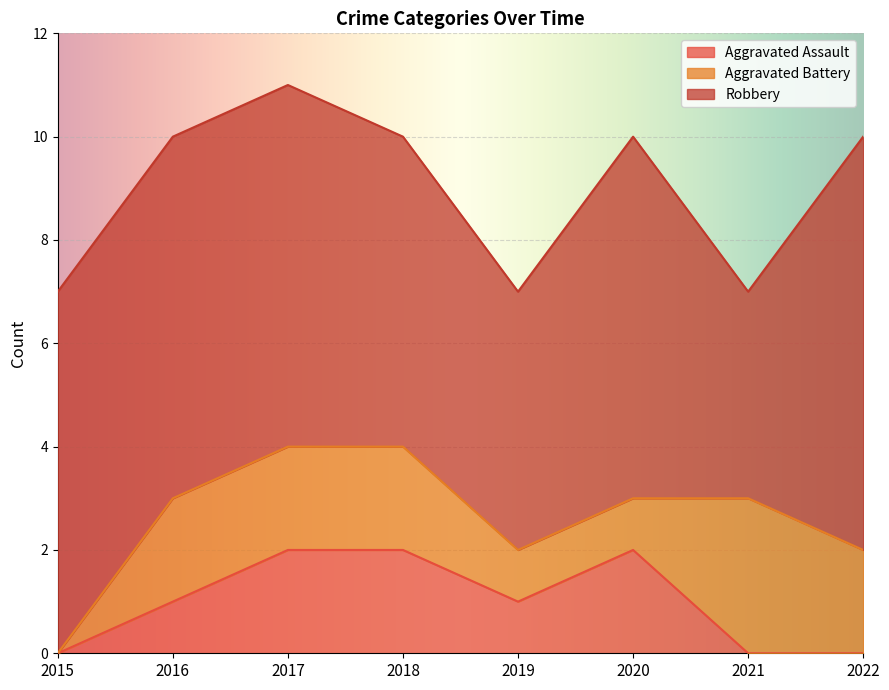

Which series changed the most between 2018 and 2021?

Aggravated Assault